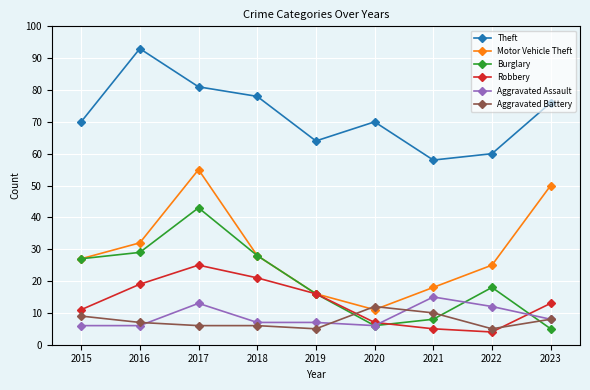

How many intersections are there between Burglary and Aggravated Battery?

3